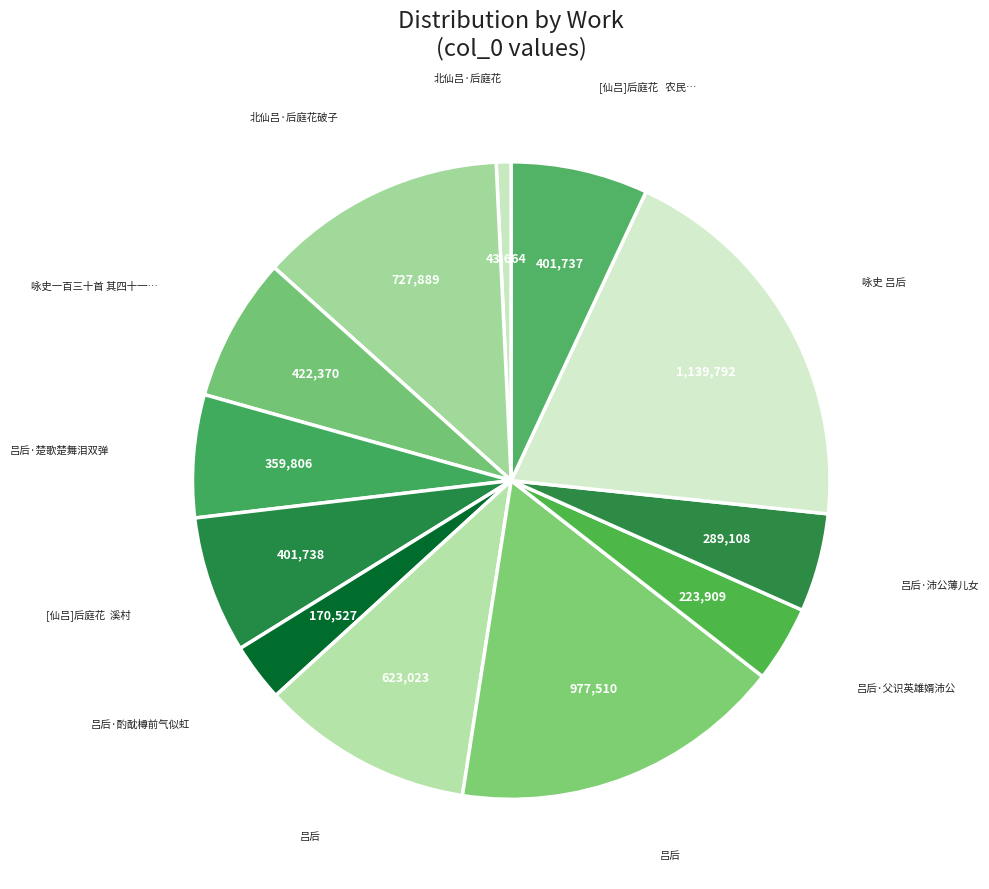

How many slices are in this pie chart?

12